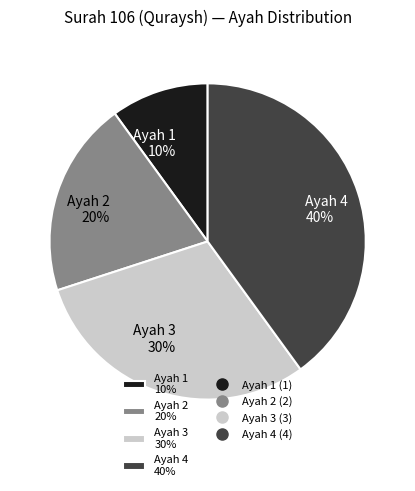

Rank the categories by value from lowest to highest.

Ayah 1, Ayah 2, Ayah 3, Ayah 4